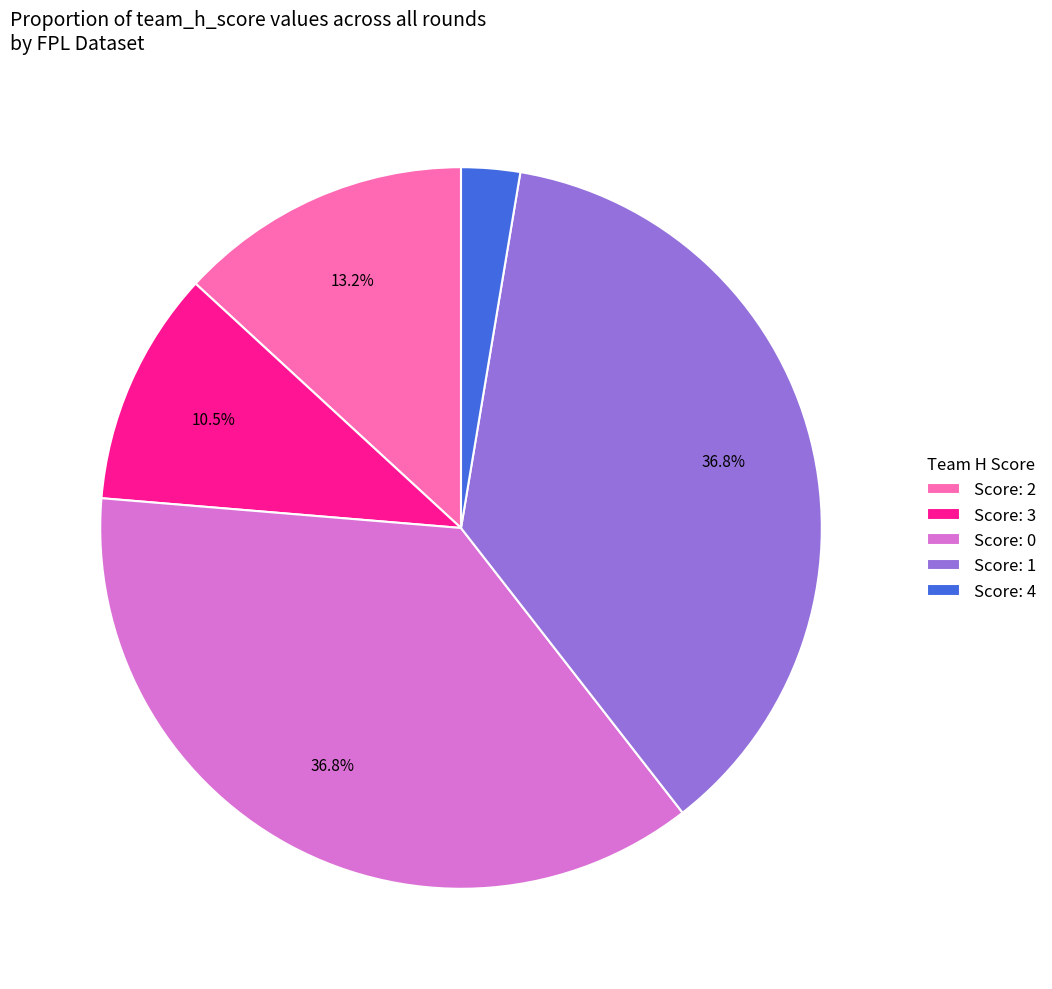

Does any single category account for the majority?

No